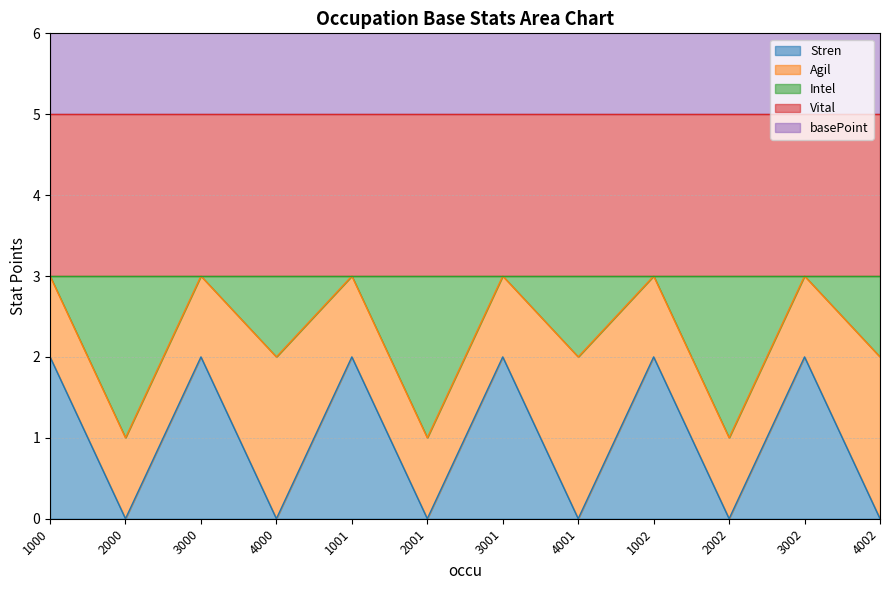

The Stren series shows 0 at 2002. True or false?

True